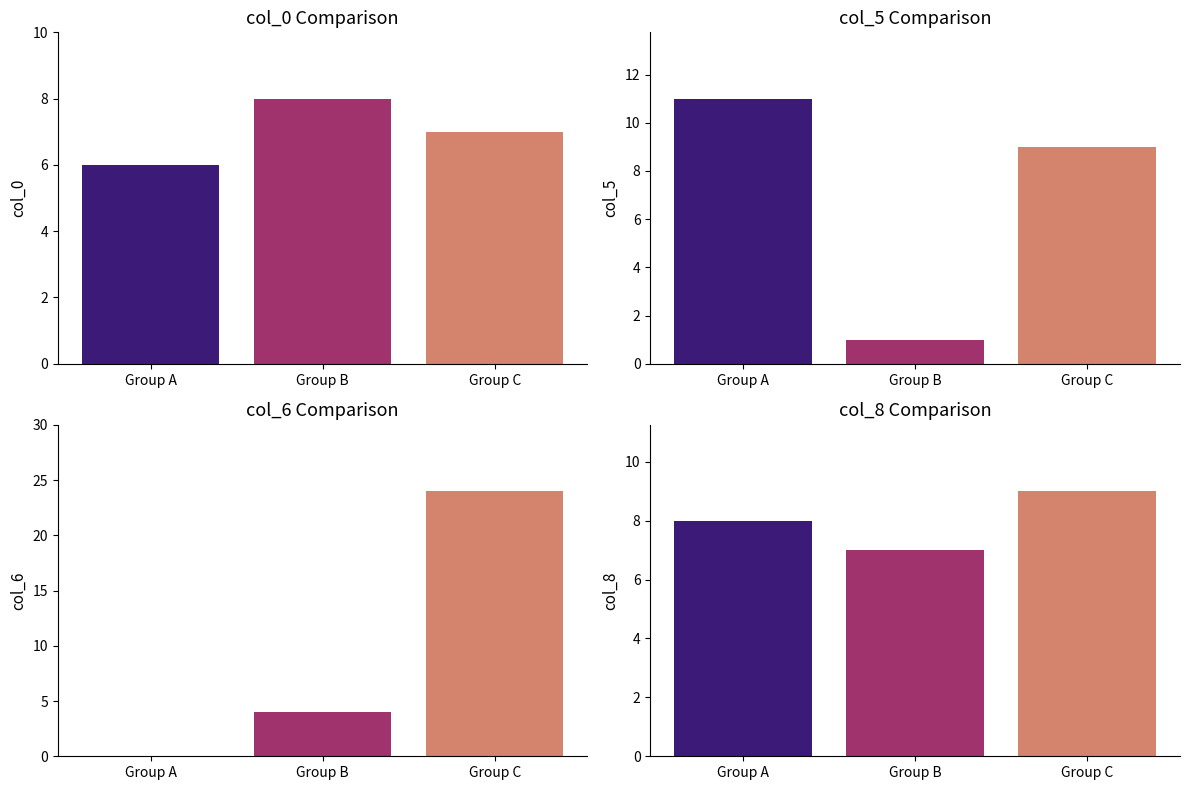

List the series in order of their peak value, highest first.

col_6, col_5, col_8, col_0